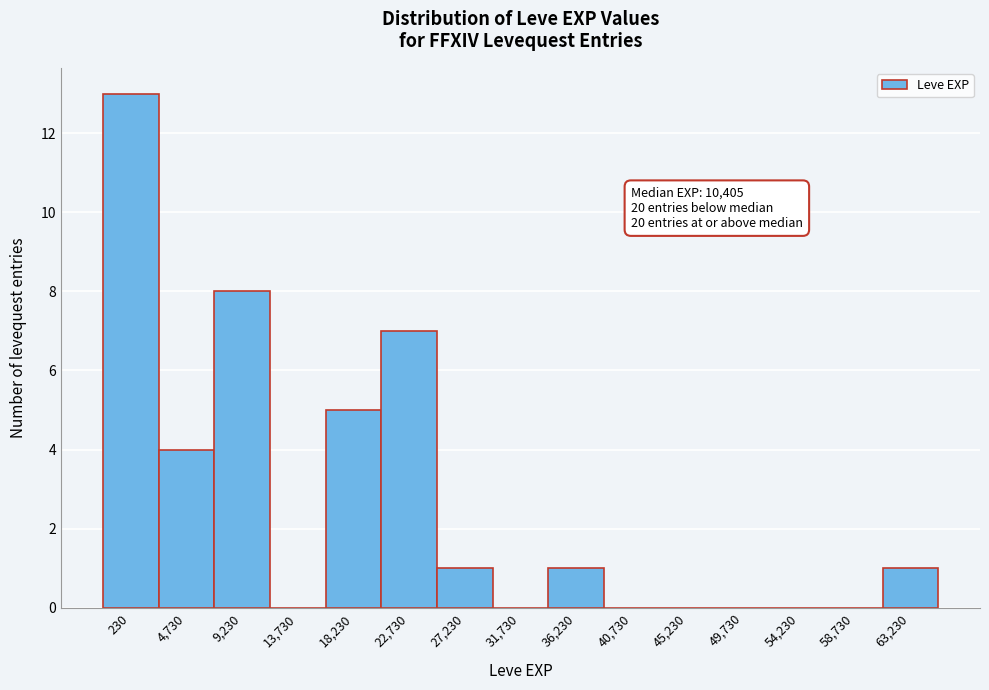

Reading left to right, what are all the values shown in this chart?

230=13	4,730=4	9,230=8	13,730=0	18,230=5	22,730=7	27,230=1	31,730=0	36,230=1	40,730=0	45,230=0	49,730=0	54,230=0	58,730=0	63,230=1